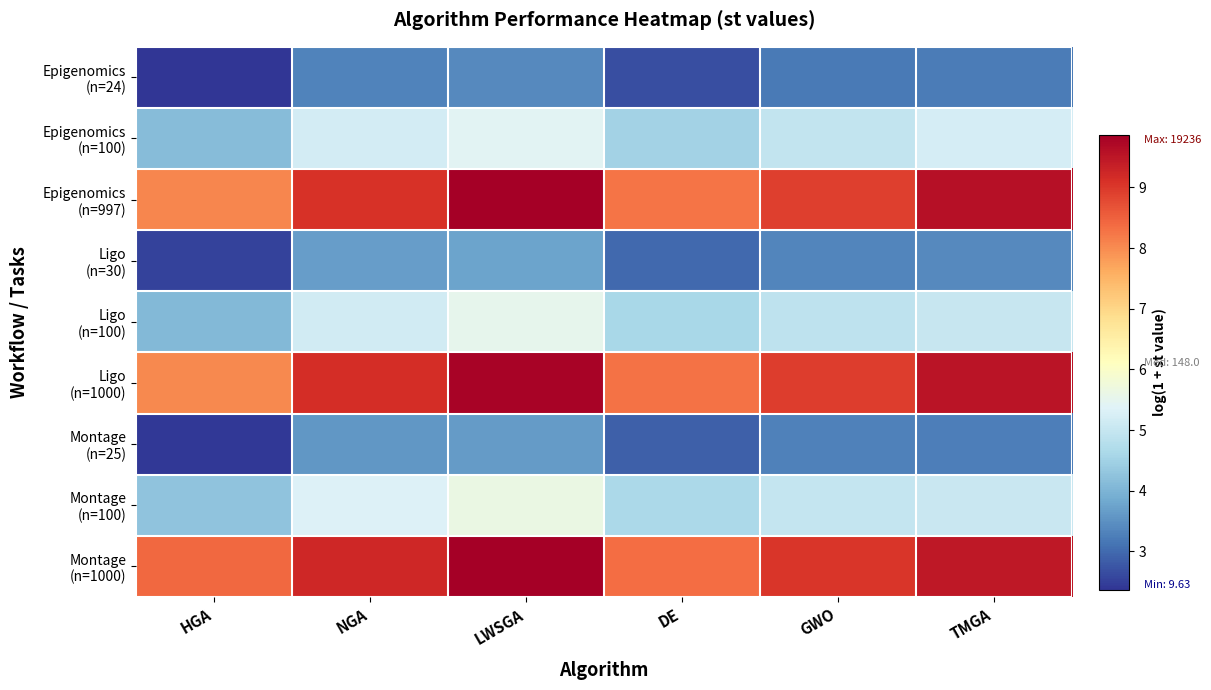

What is the spread (max minus min) of values at LWSGA?

6.5